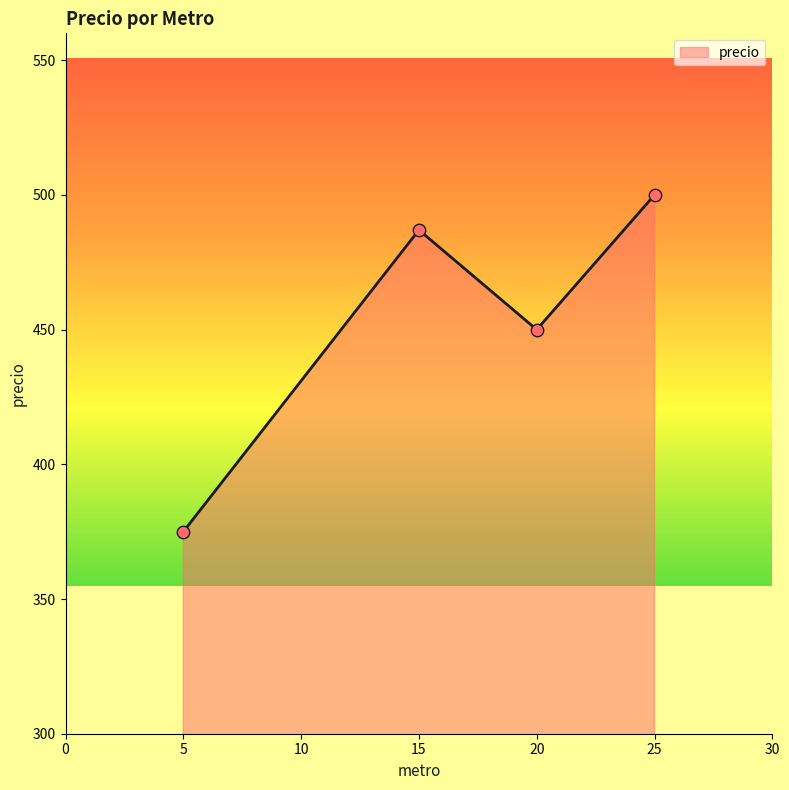

Which has a higher value, 20 or 15?

15